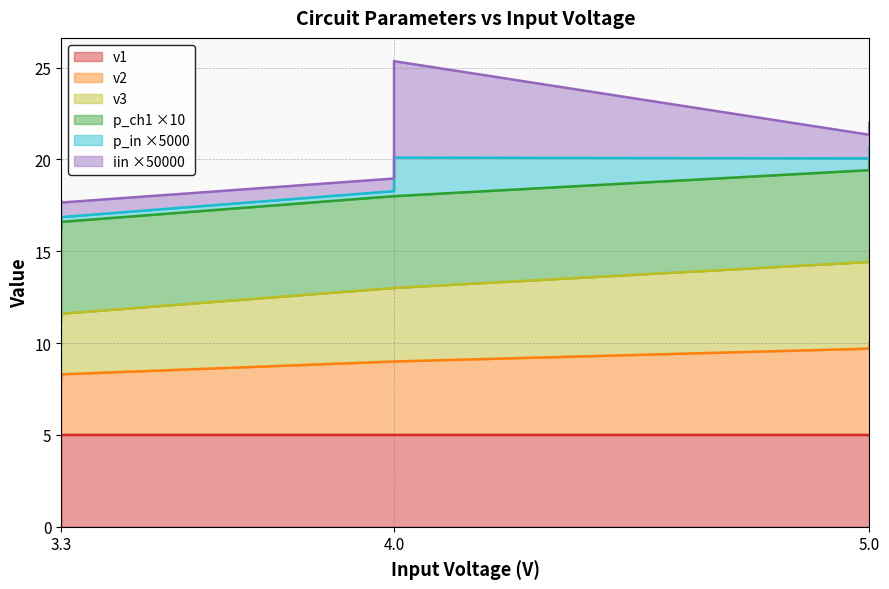

True or false: v1 and v3 intersect in this chart.

False